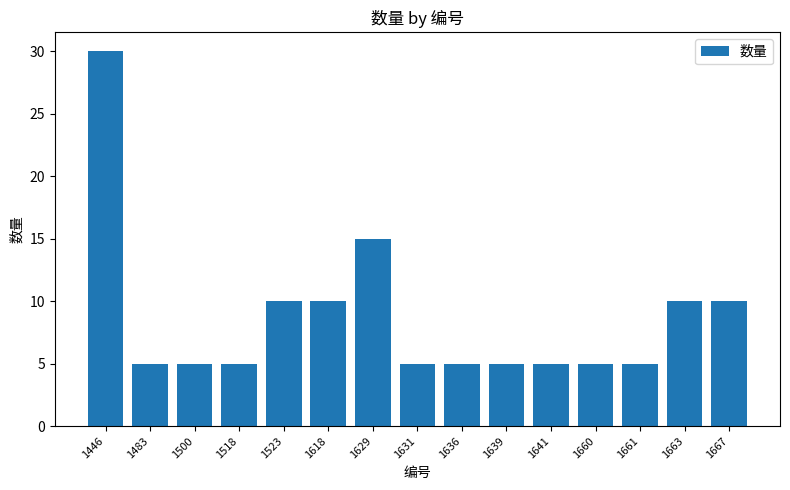

How many bars are there in total?

15